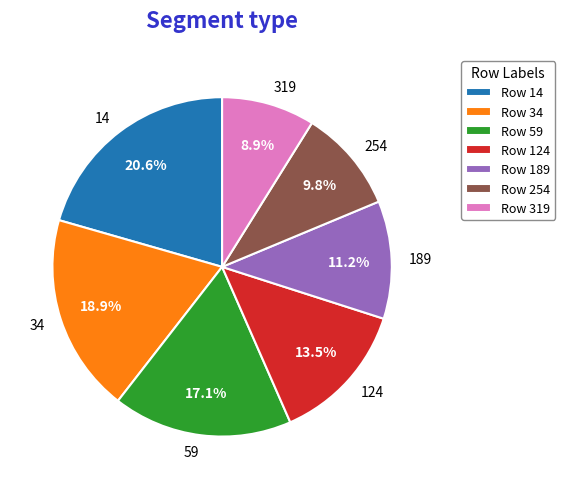

Is there any slice that represents more than half of the pie?

No